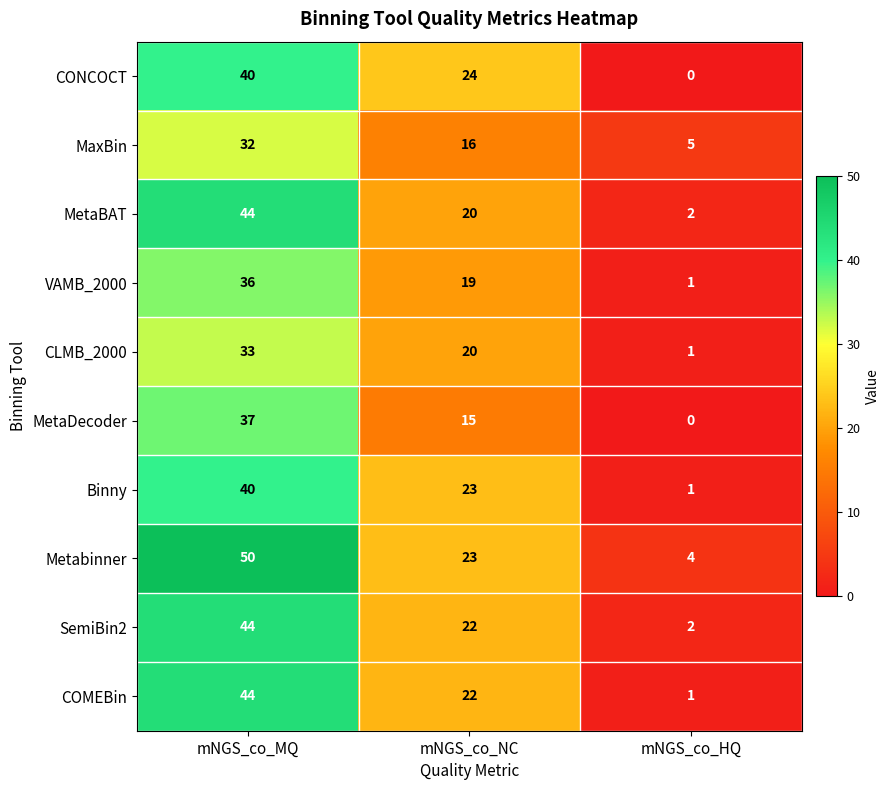

What is the difference between the second highest and minimum values in the VAMB_2000 series?

18